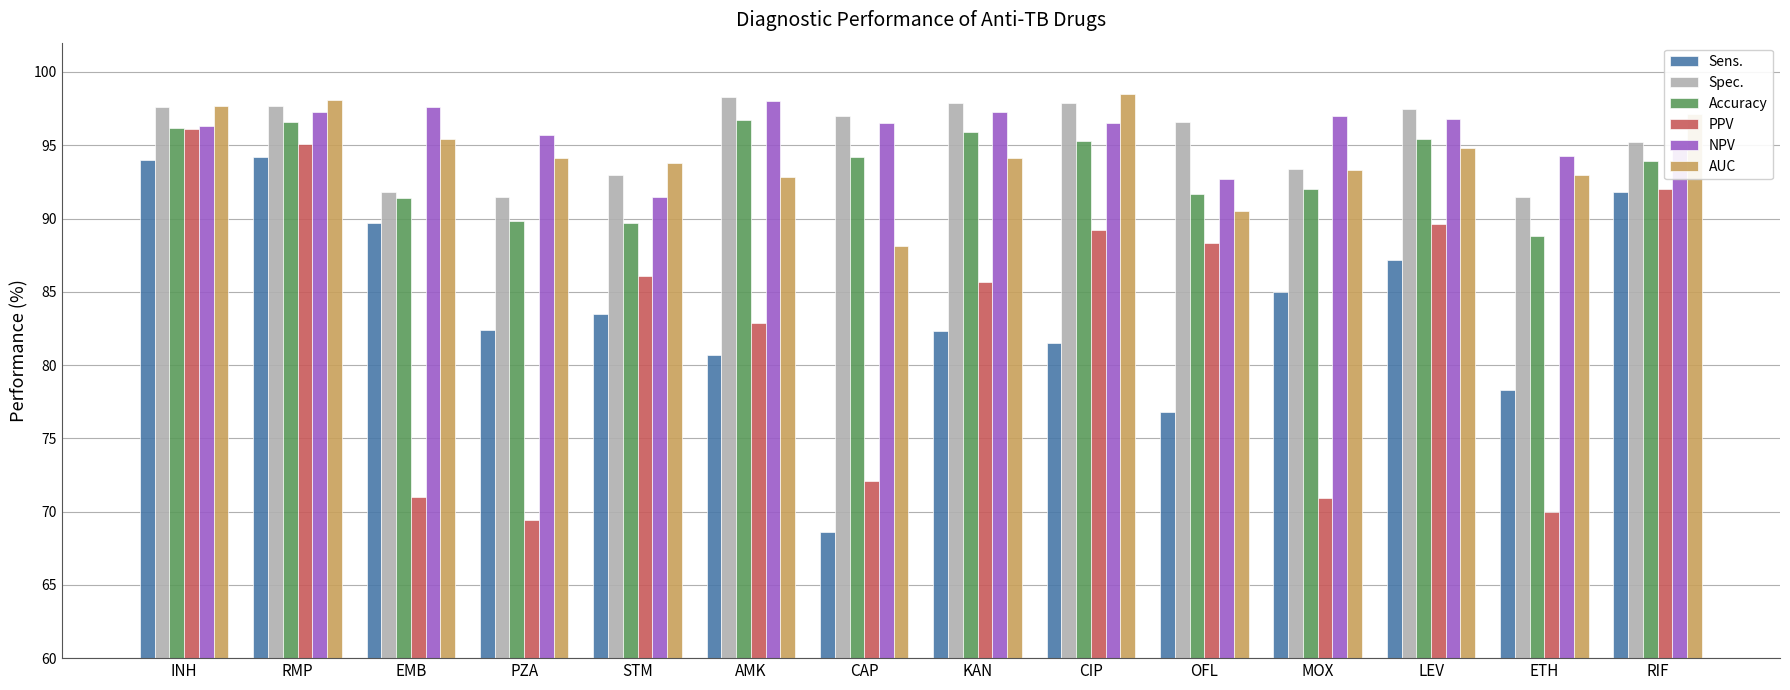

What is the minimum value shown in the chart?

68.6